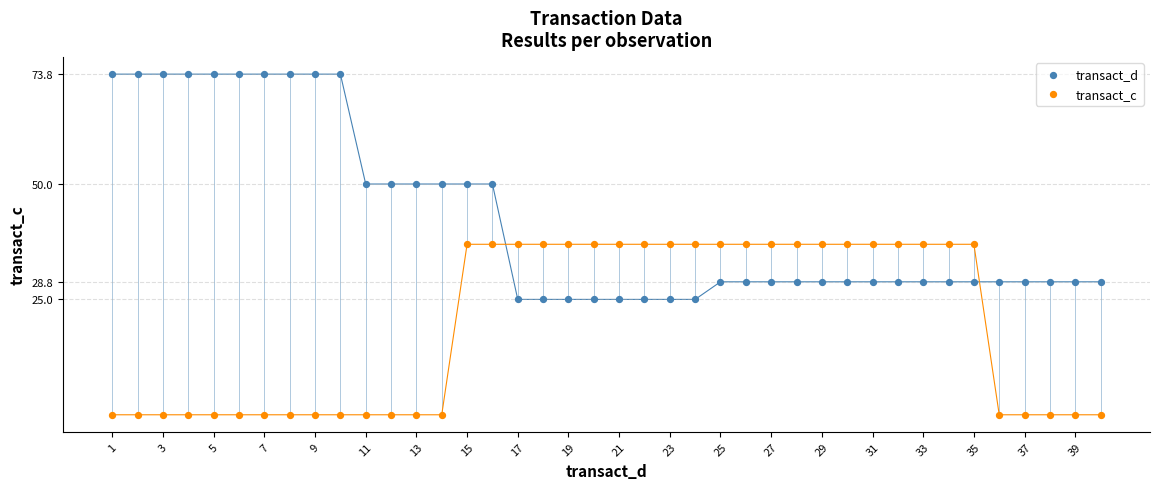

Across all data points, what is the range of Y values (max minus min)?

73.8